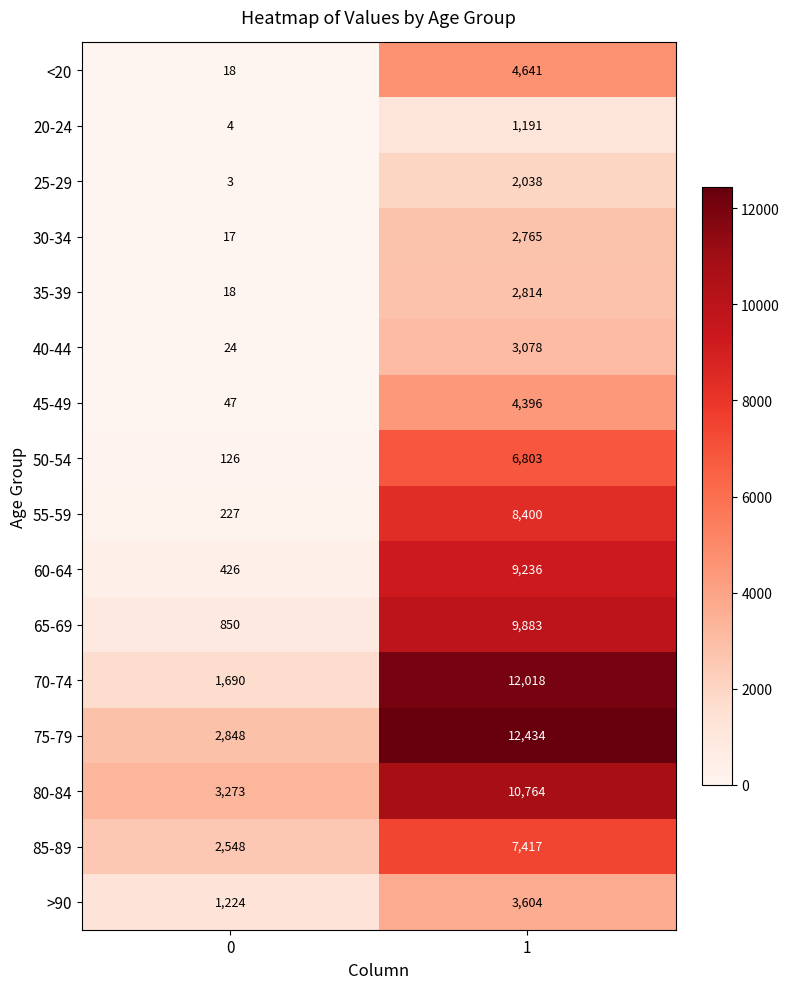

How many data points does each series have?

2